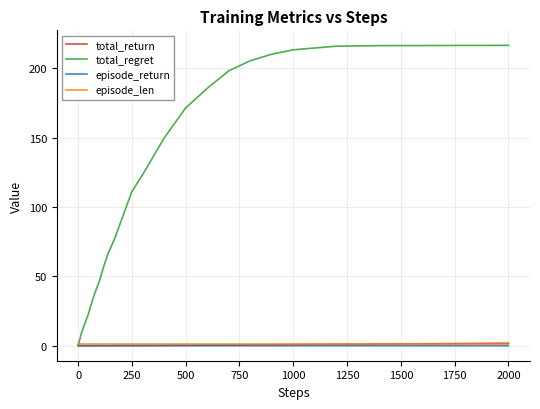

Which series has the widest spread of values?

total_regret